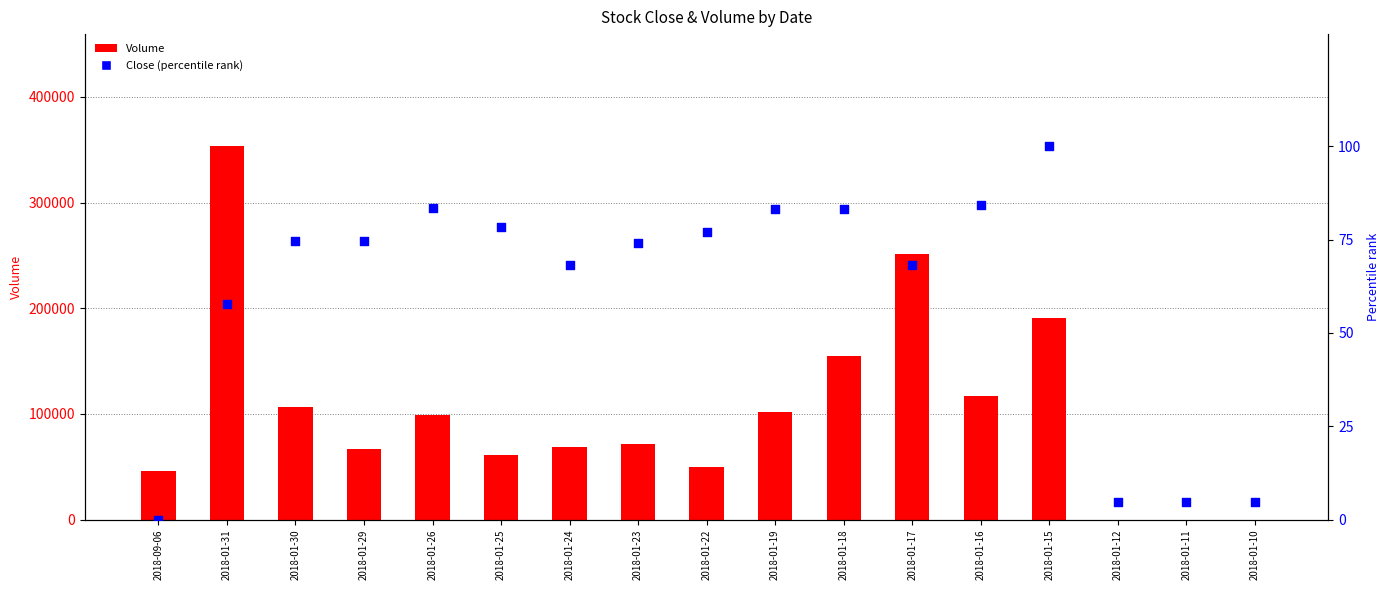

Which series has the widest spread of Y values?

Volume